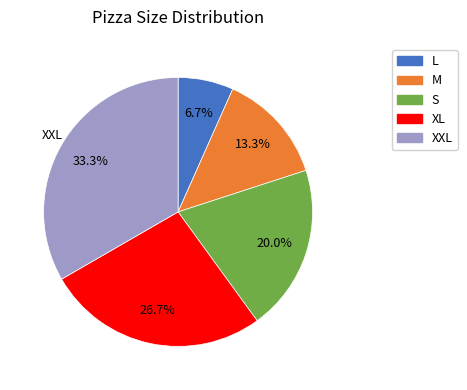

How many segments does this pie chart have?

5